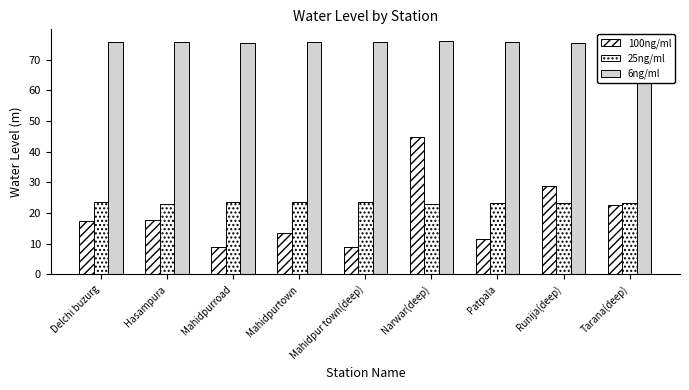

What is the minimum value for 100ng/ml?

9.0